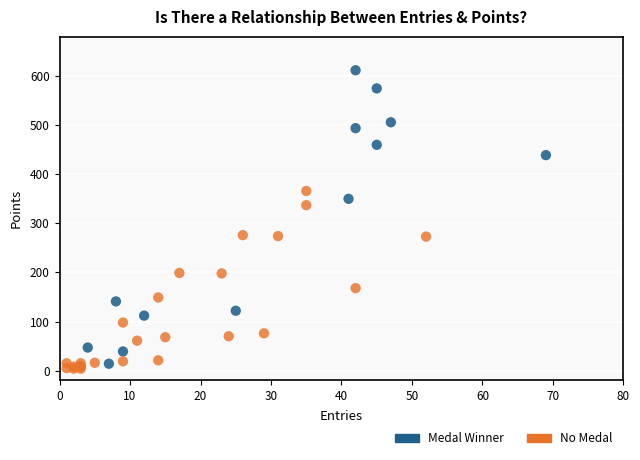

Which series contains the highest Y value?

Medal Winner